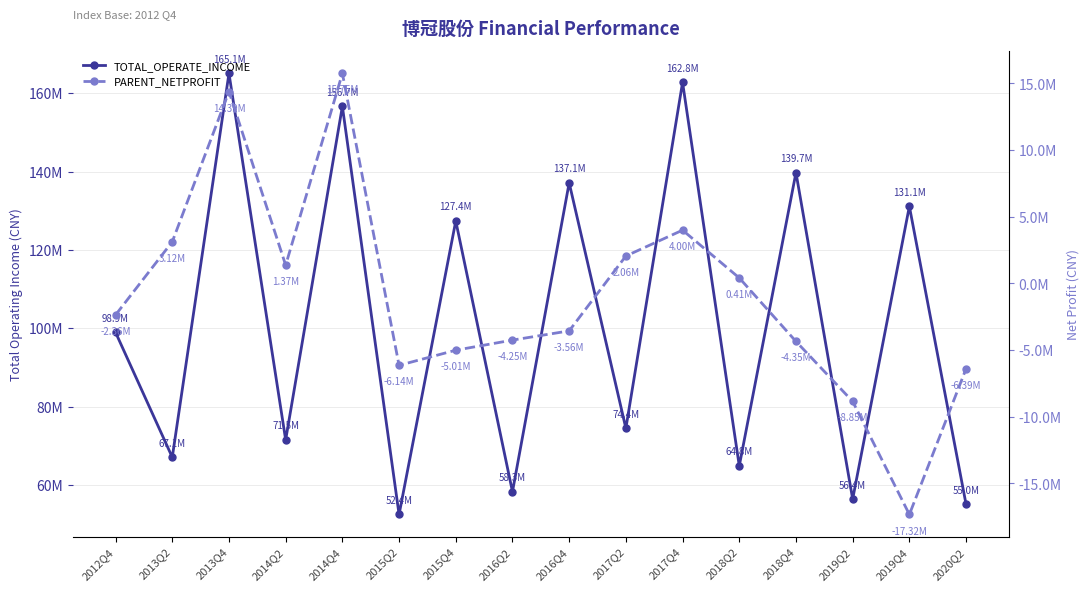

What is the difference between the maximum and minimum values in the PARENT_NETPROFIT series?

33074719.3